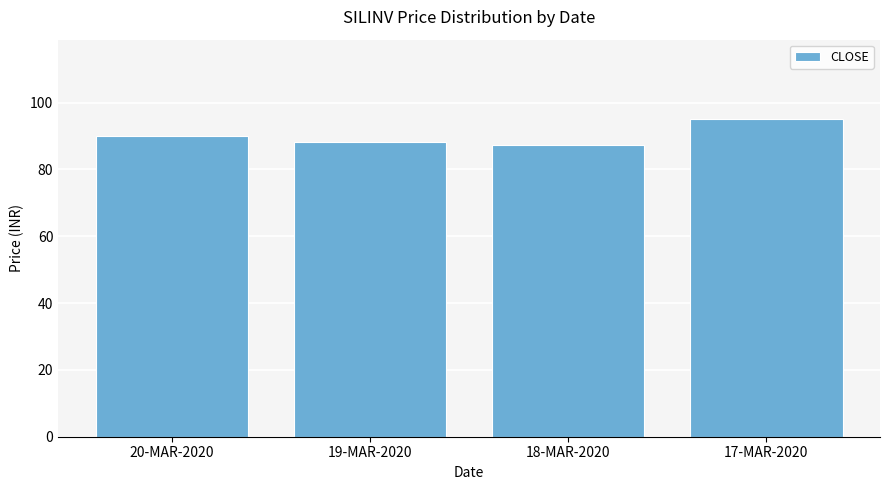

How many data points does each series have?

4